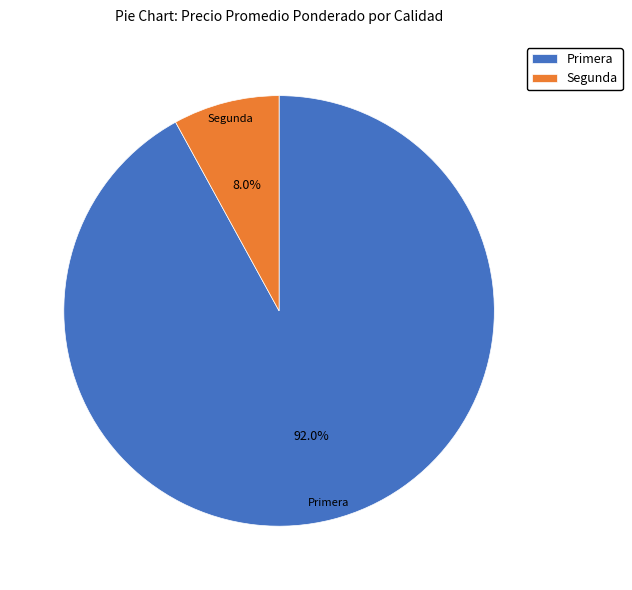

To the nearest percent, what is the average slice percentage?

50%